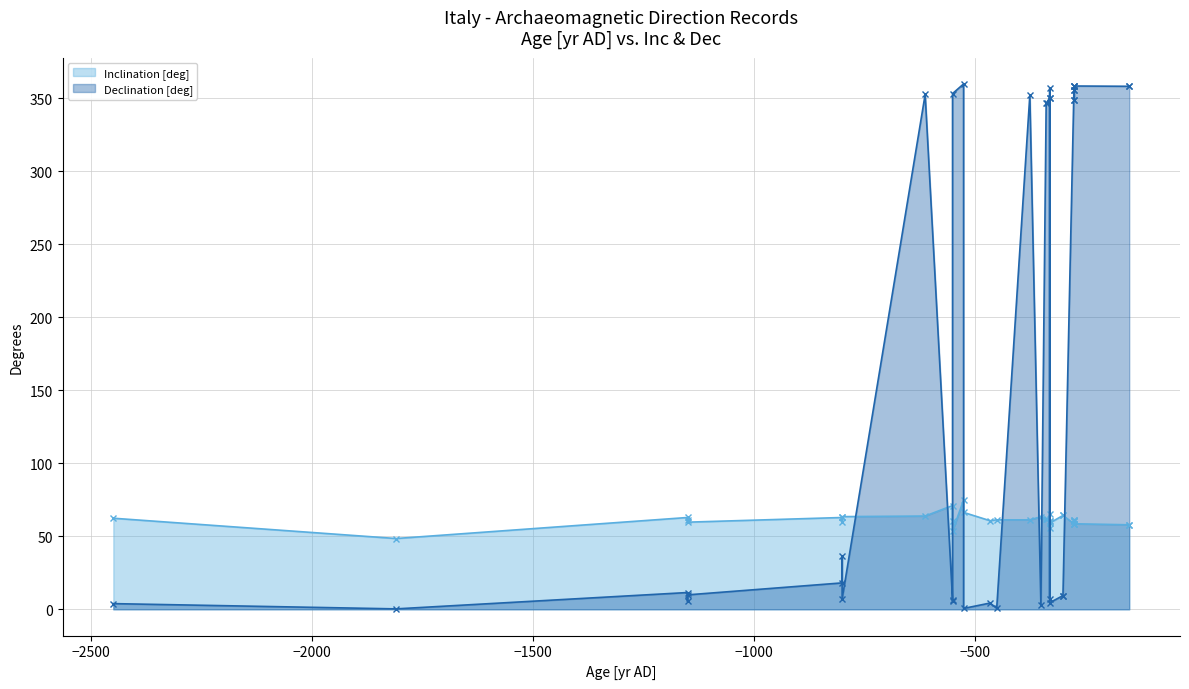

What is the sum of the Declination [deg] values at 12 and 33?

718.4